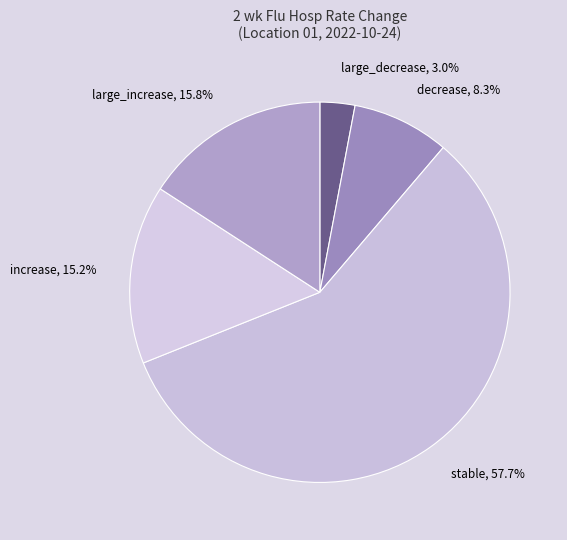

To the nearest percent, what is the difference between the largest and smallest slice percentages?

55%